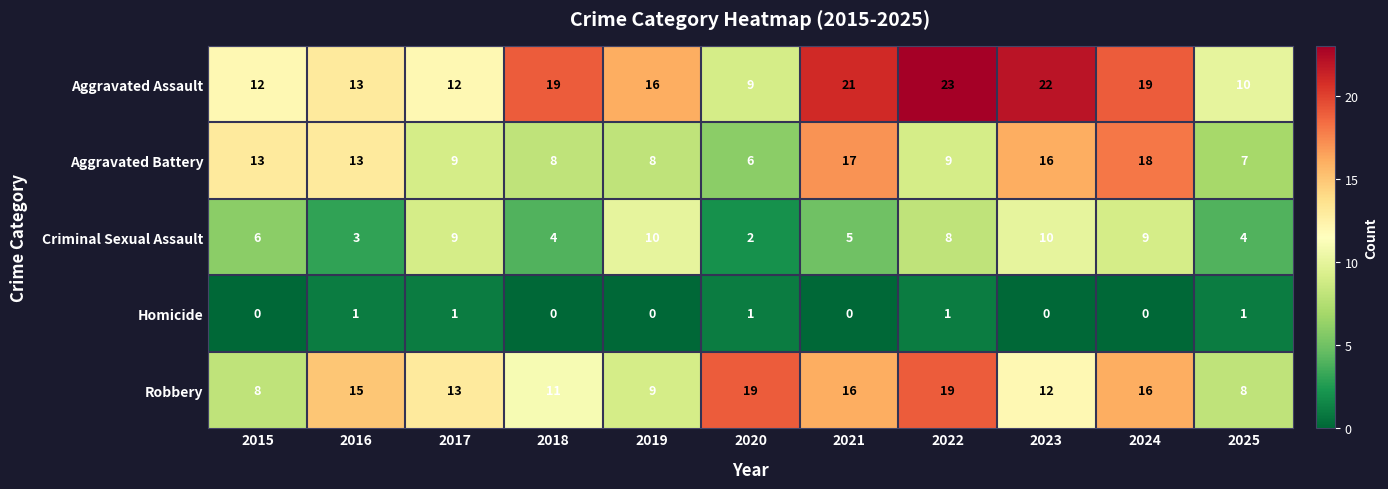

What is the difference between the maximum and minimum values in the Aggravated Assault series?

14